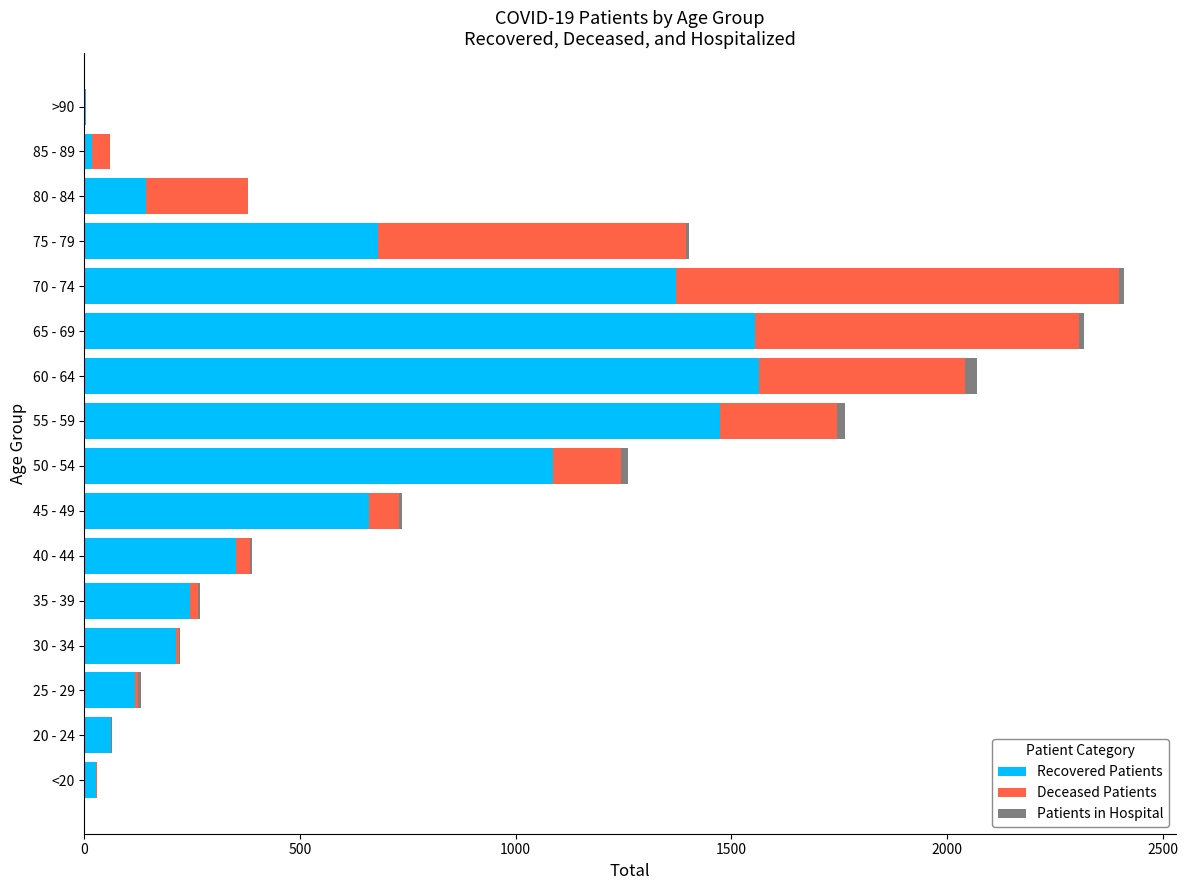

The Recovered Patients series shows 1473 at 55 - 59. True or false?

True